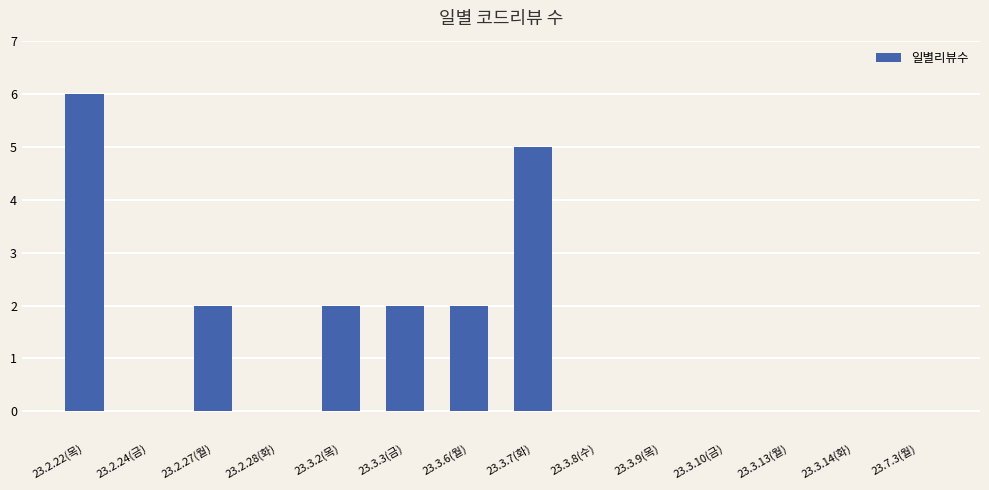

How many categories are shown in the chart?

14